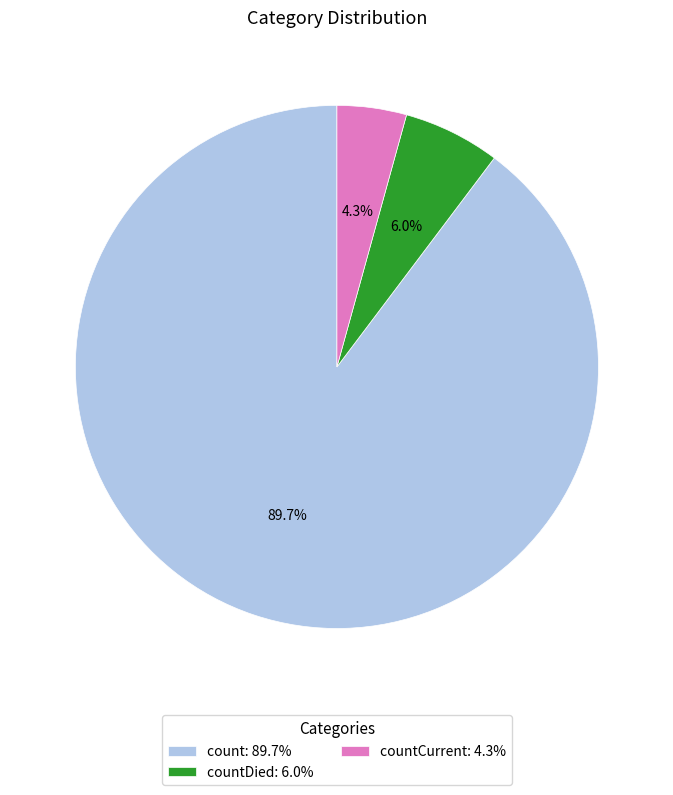

How many slices are in this pie chart?

3